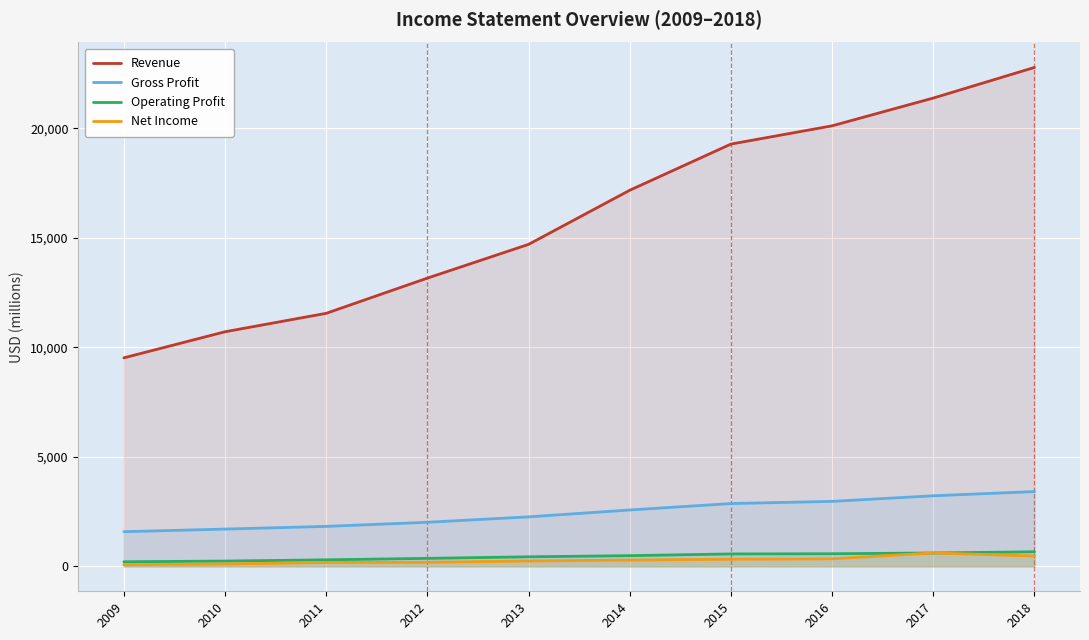

What is the sum of the Revenue values at 2017 and 2016?

41506